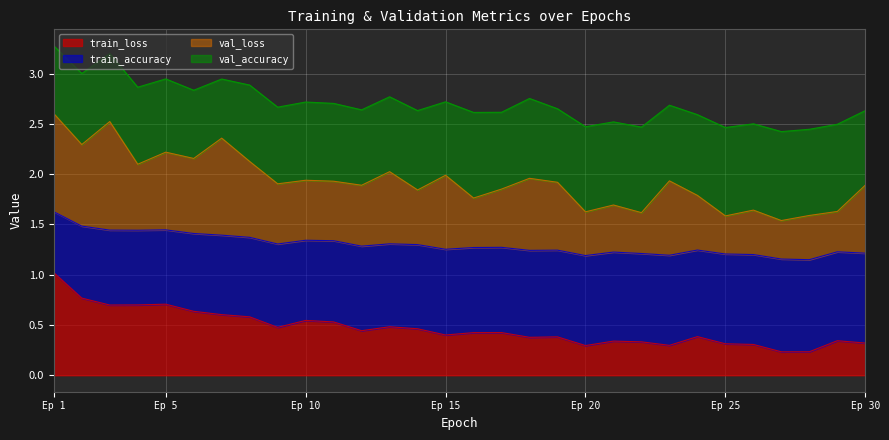

At how many categories does at least one series exceed 0?

30